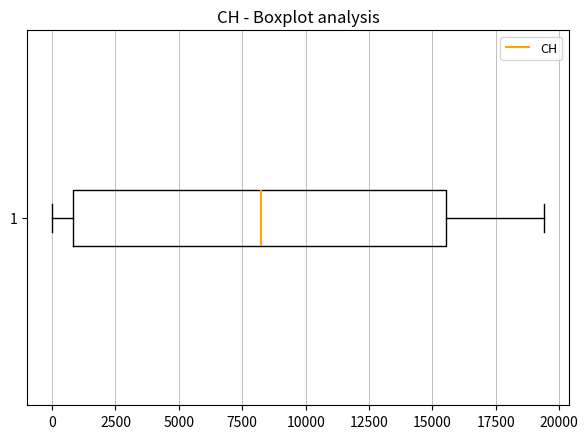

Read this box plot against the x-axis: the position of the median line, the range covered by the box, and the ends of both whiskers. The values are not printed on the chart, so give them approximately, as read against the axis.

median 8000, box 1000 to 15500, whiskers 0 to 19500